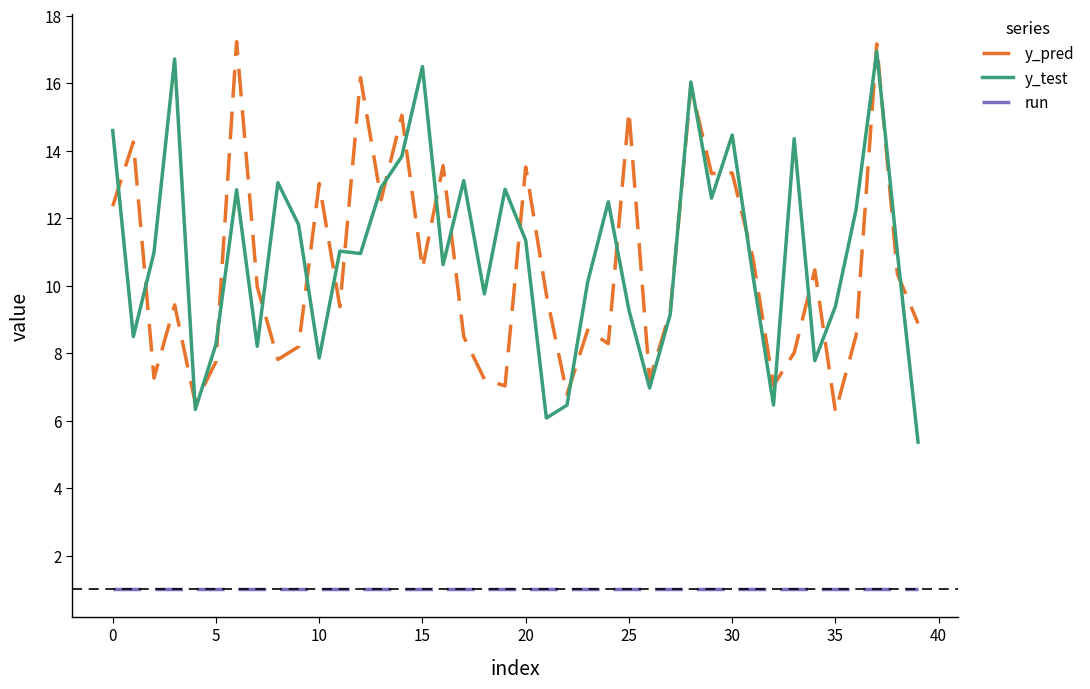

True or false: y_pred and run intersect in this chart.

False